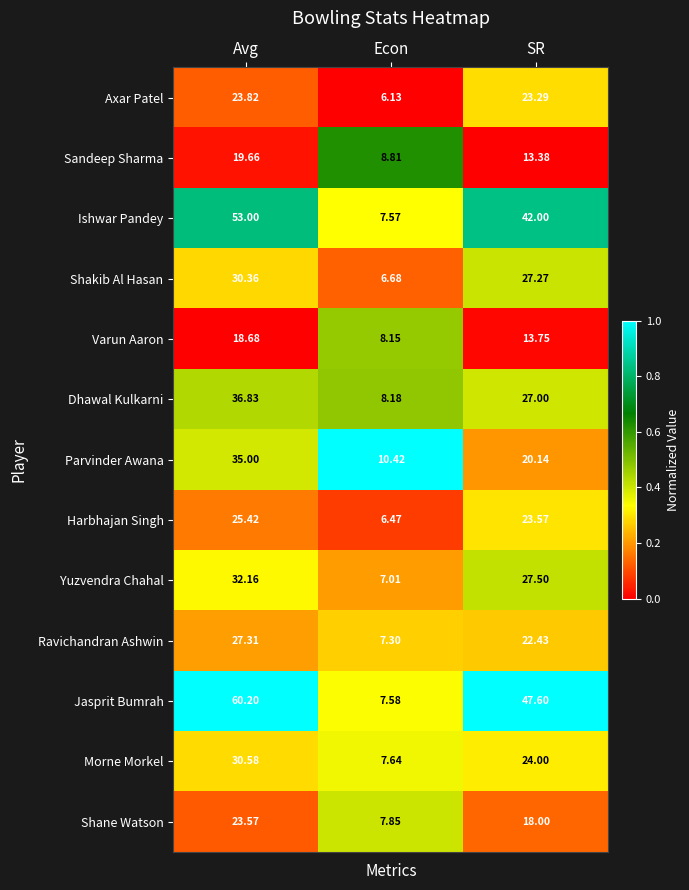

Rank the series at Avg from lowest to highest value.

Varun Aaron, Sandeep Sharma, Shane Watson, Axar Patel, Harbhajan Singh, Ravichandran Ashwin, Shakib Al Hasan, Morne Morkel, Yuzvendra Chahal, Parvinder Awana, Dhawal Kulkarni, Ishwar Pandey, Jasprit Bumrah